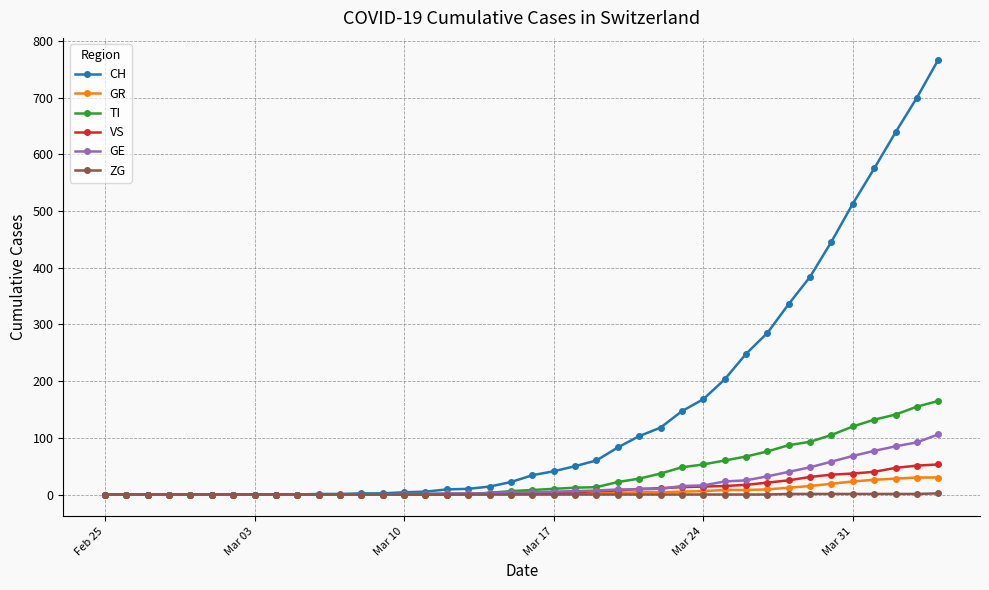

What is the highest value of the GE series?

106